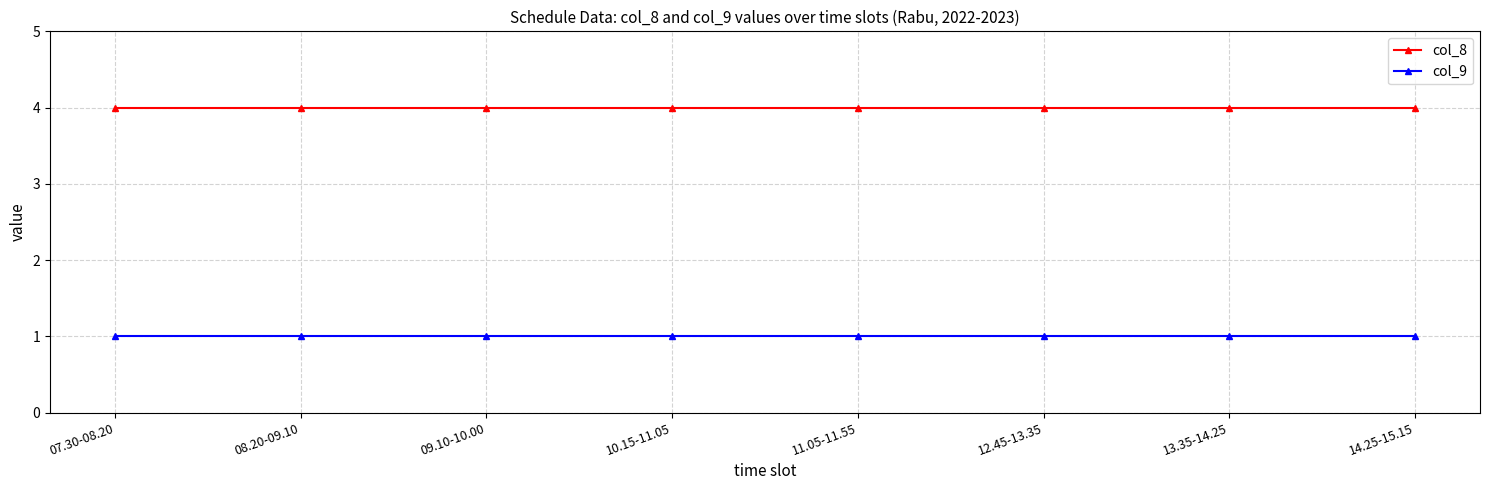

What is the sum of the col_8 values at 07.30-08.20 and 09.10-10.00?

8